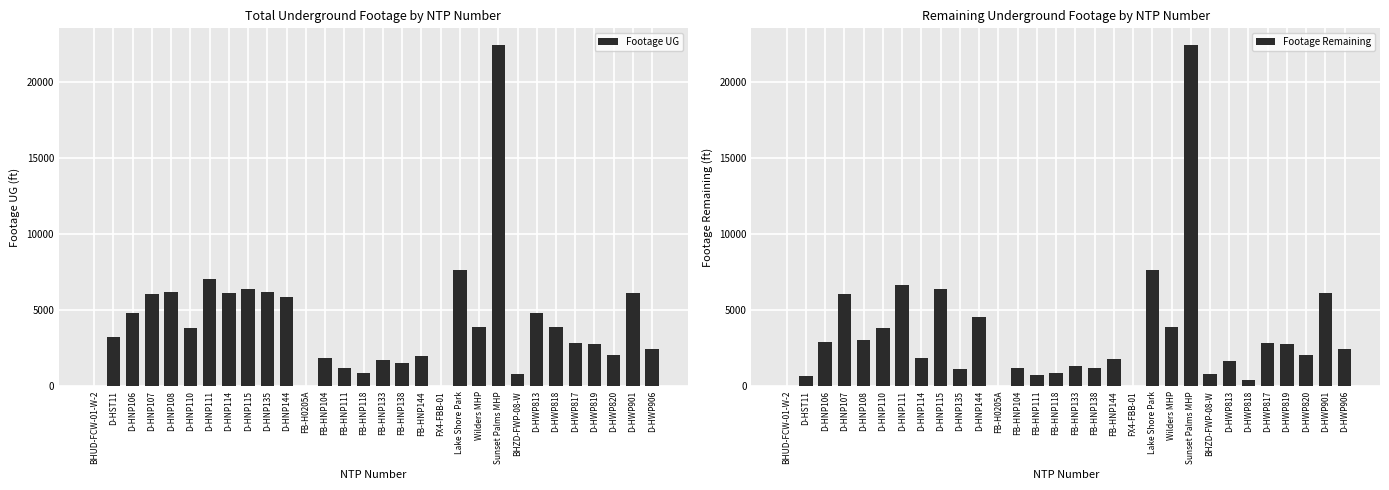

Which series has the largest total across all categories?

Footage UG